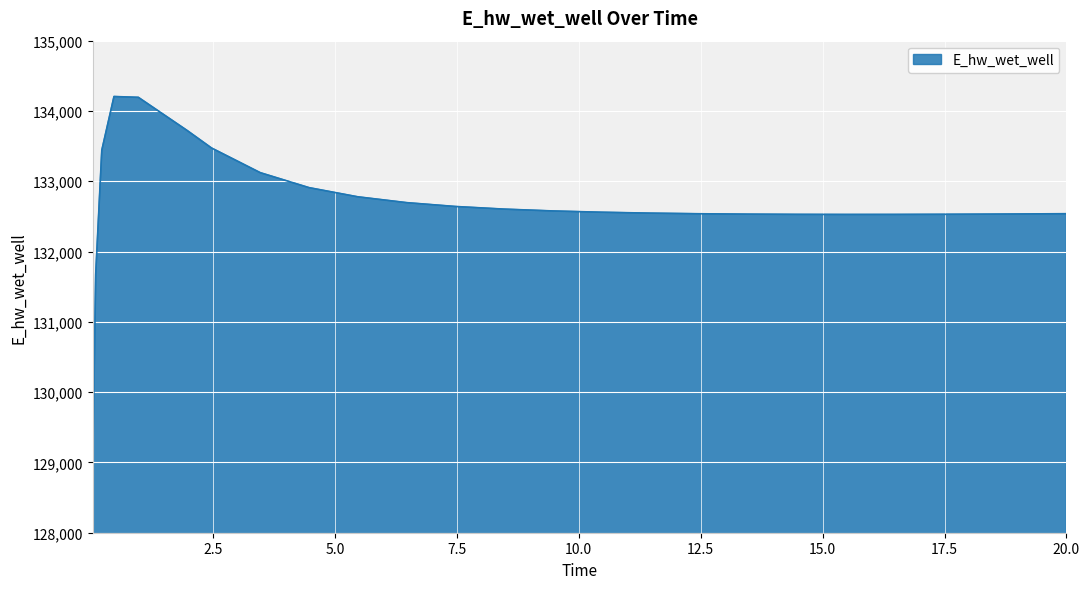

What is the sum of all values?

3449384.5